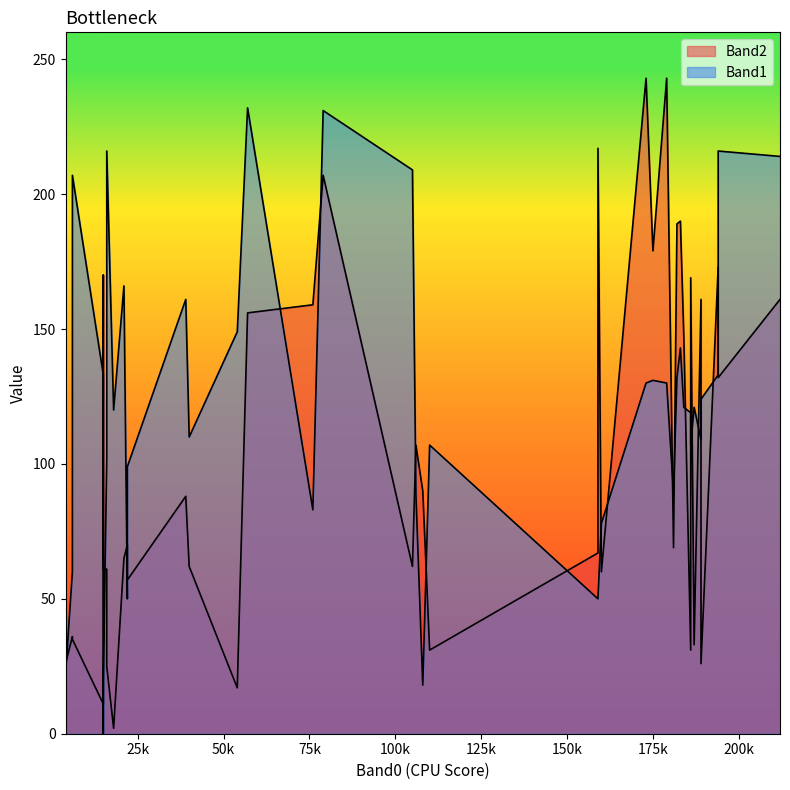

What are all the series names shown in the legend?

Band2, Band1